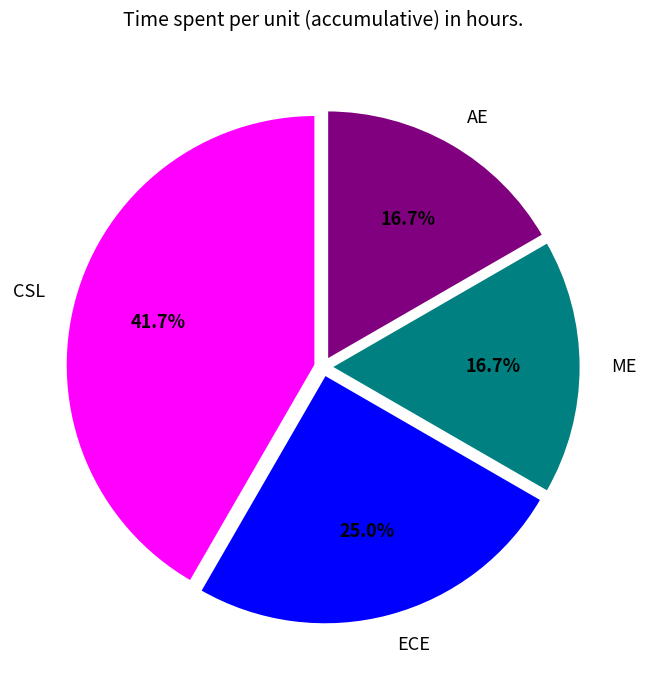

The AE slice represents 17% of the pie. True or false?

True